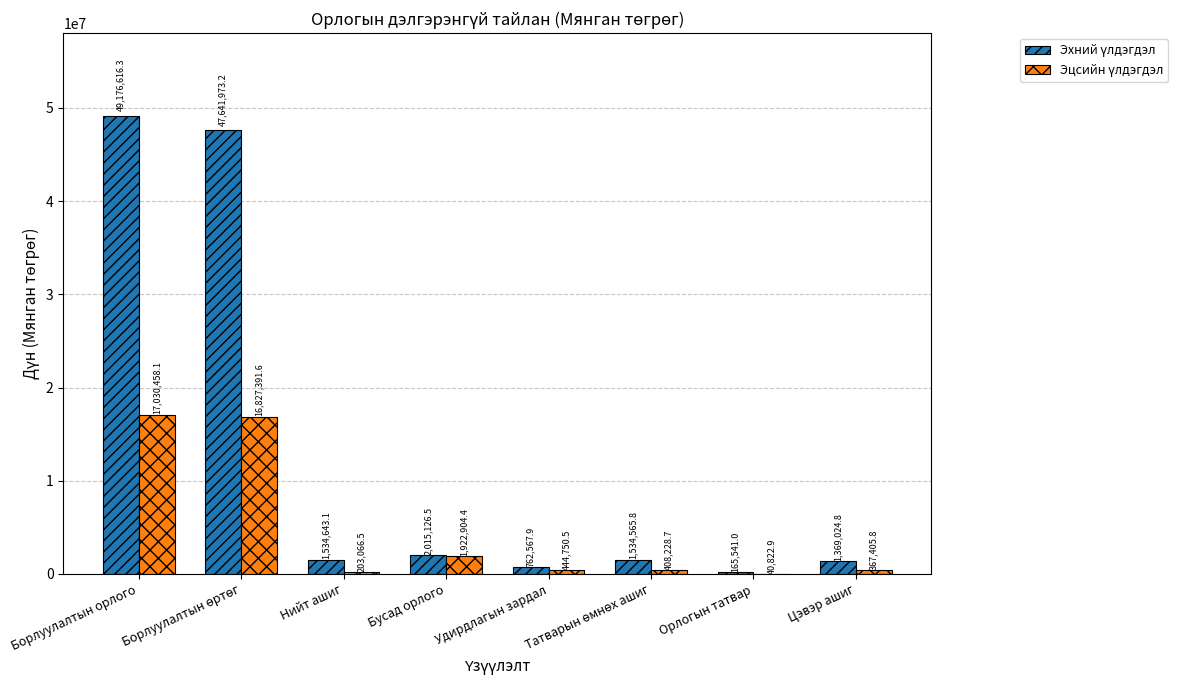

How many distinct data groups are displayed?

2